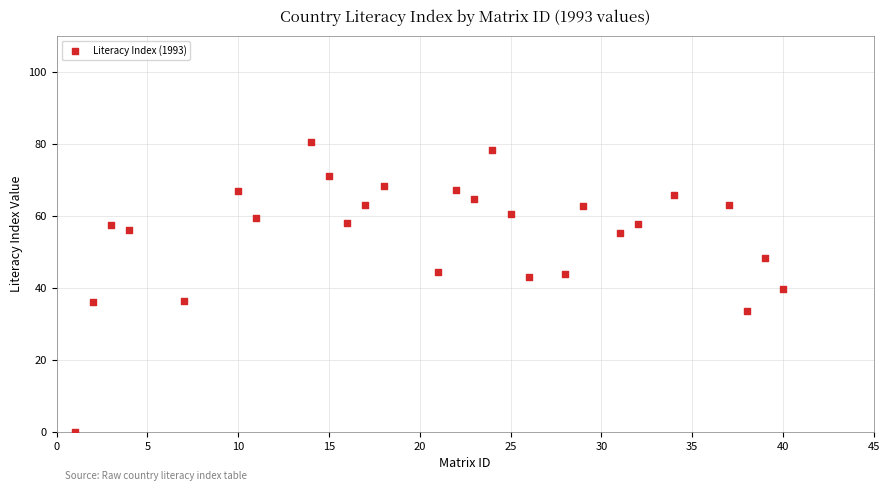

What is the range of Y values (max minus min)?

80.5